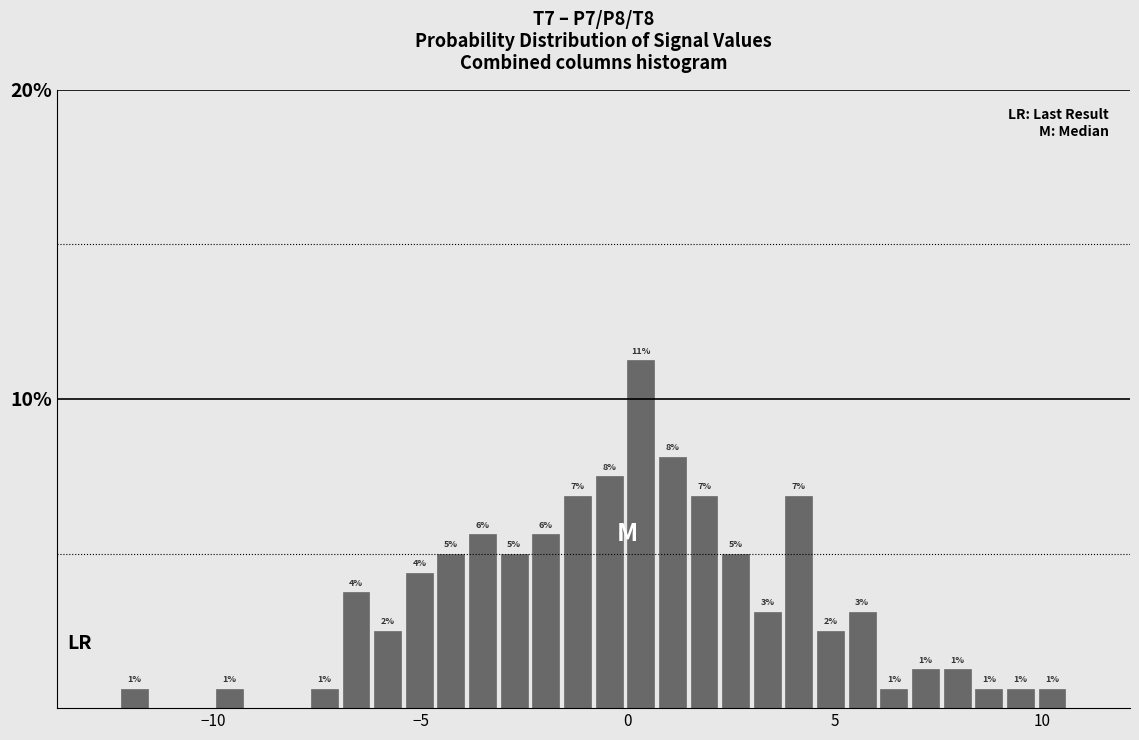

Around what value on the x-axis is the tallest bar? Give the approximate position of its centre, as read against the axis.

0.5